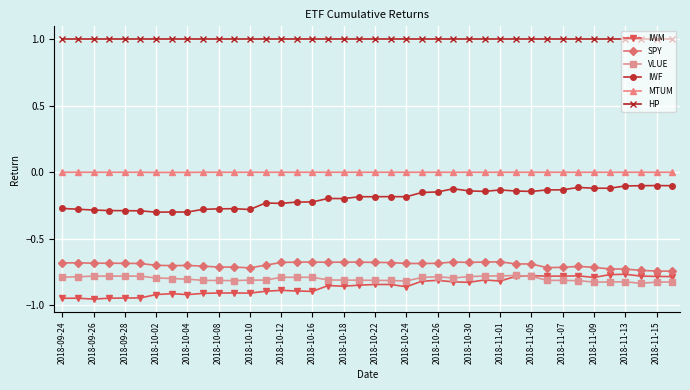

True or false: IWF has more than 1 points higher than both neighbors.

True